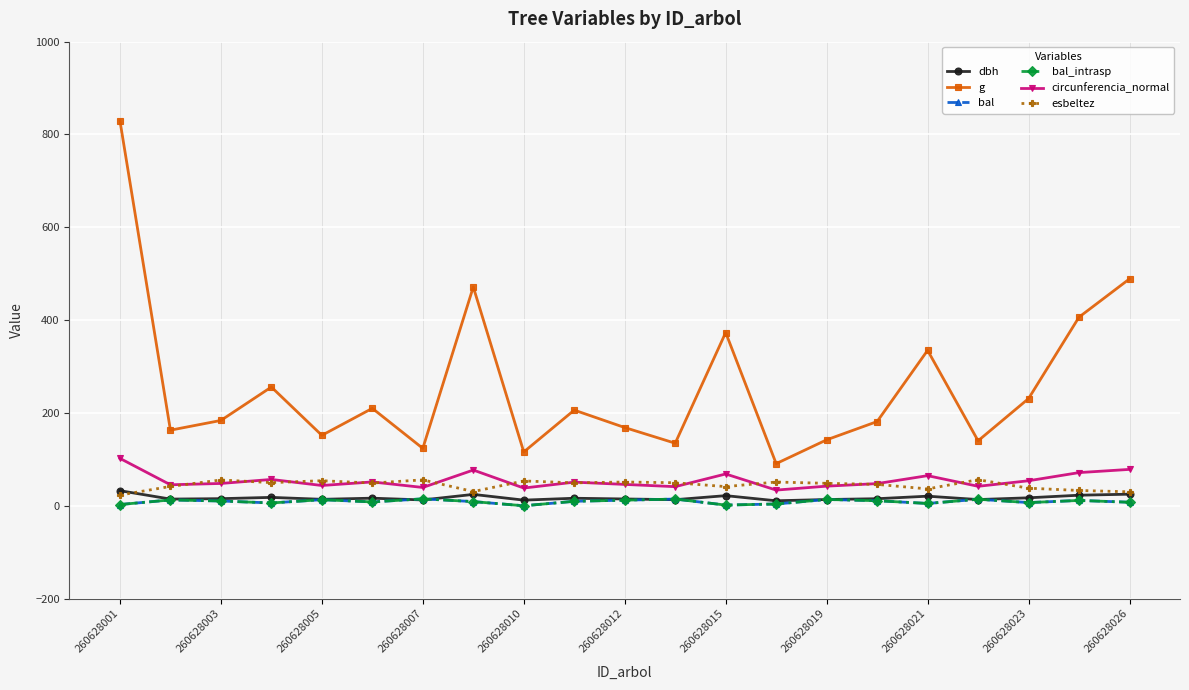

Does the chart have visible grid lines?

Yes